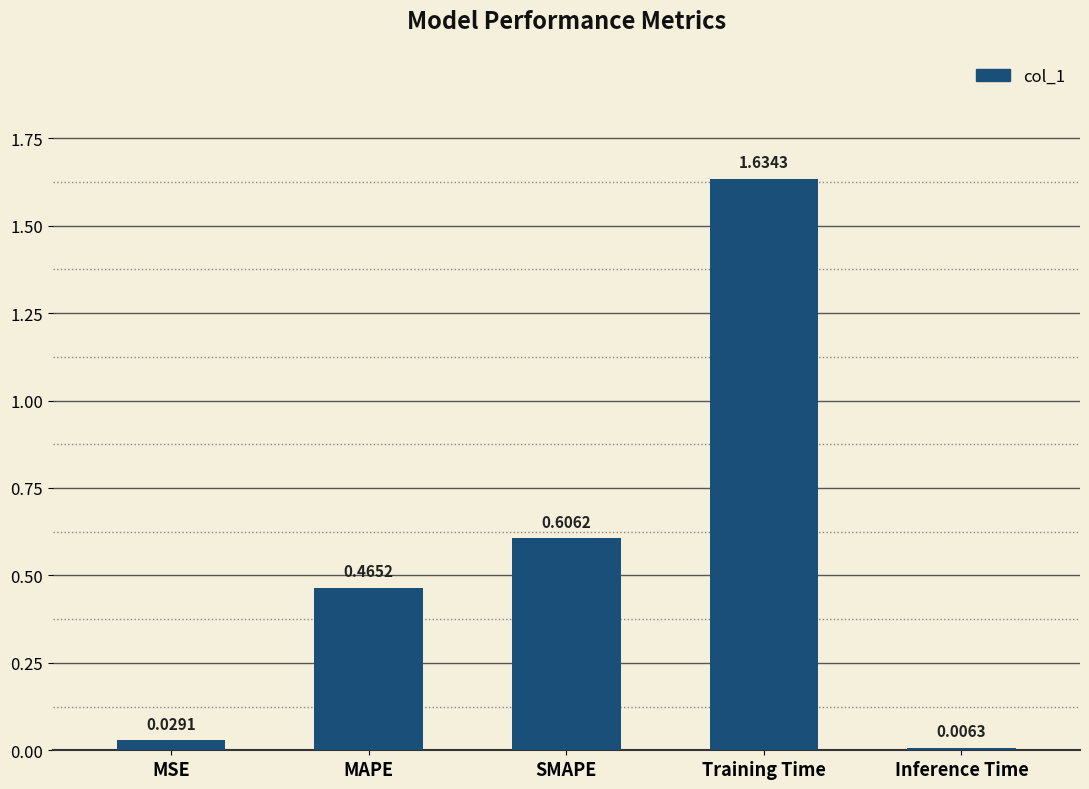

Between Training Time and MSE, which is larger?

Training Time